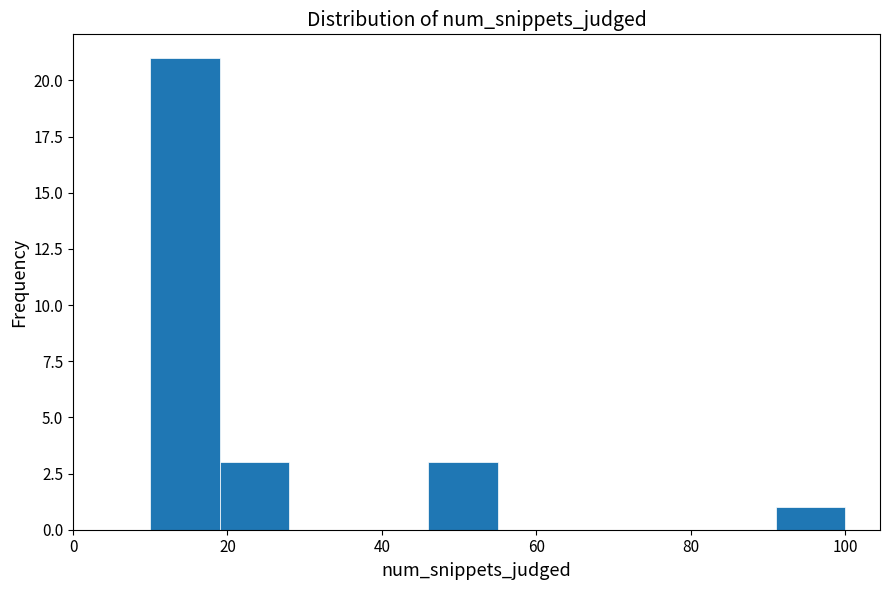

Reading left to right, transcribe this chart: for each bar, give the range it covers on the x-axis and its height. Neither the bar edges nor the heights are printed on the chart, so give them approximately, as read against the axes.

10 to 19: 21
19 to 28: 3
28 to 37: 0
37 to 46: 0
46 to 55: 3
55 to 64: 0
64 to 73: 0
73 to 82: 0
82 to 91: 0
91 to 100: 1